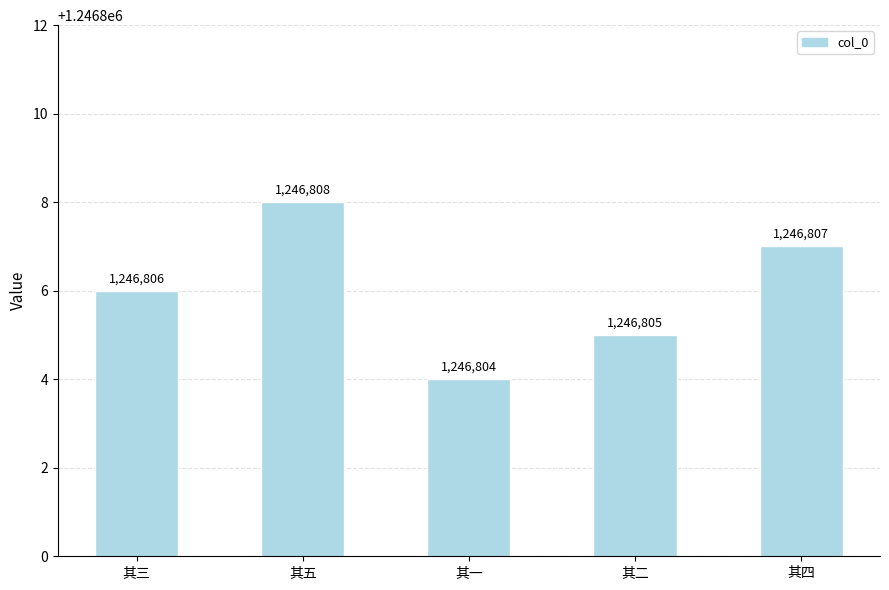

List the labels in order of value, smallest first.

其一, 其二, 其三, 其四, 其五